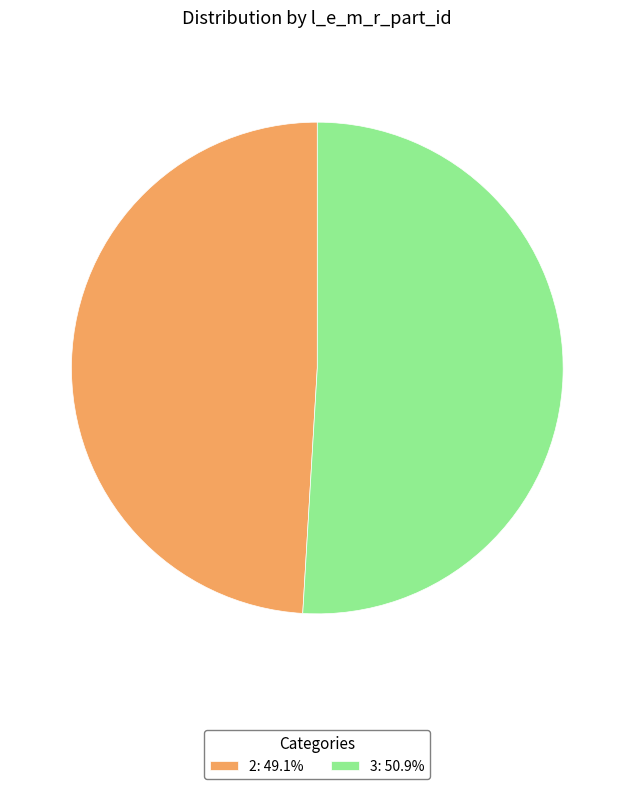

Which category accounts for the majority?

3